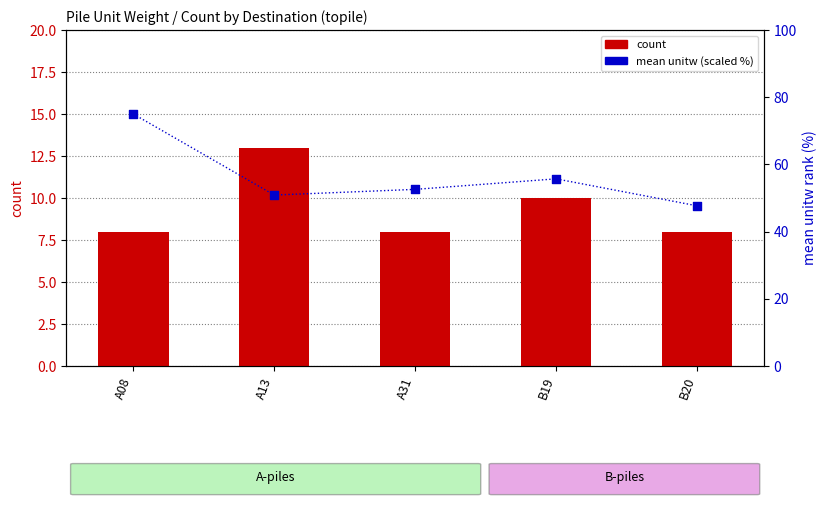

Which series has the largest total across all categories?

mean unitw (scaled)